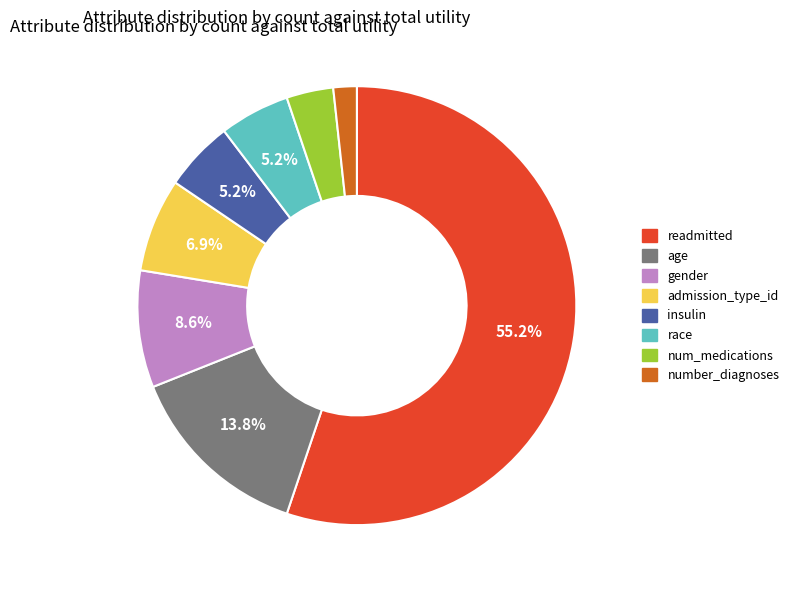

Is it true that num_medications is 11% of the pie?

False